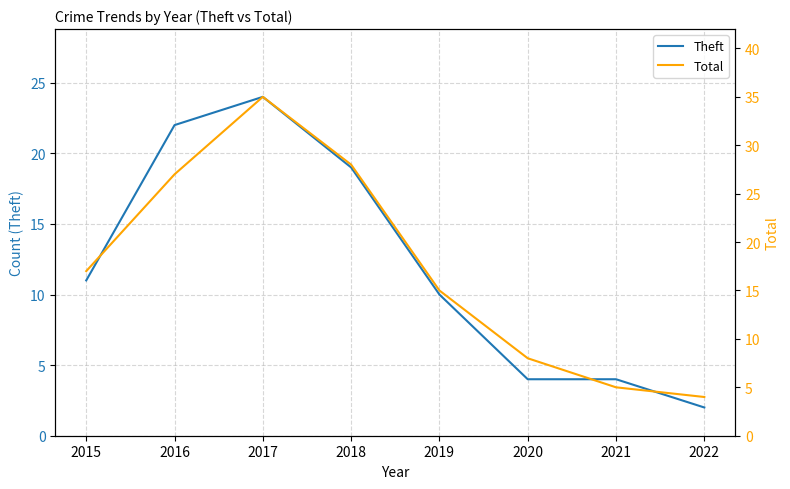

True or false: Total and Theft cross at least once.

False